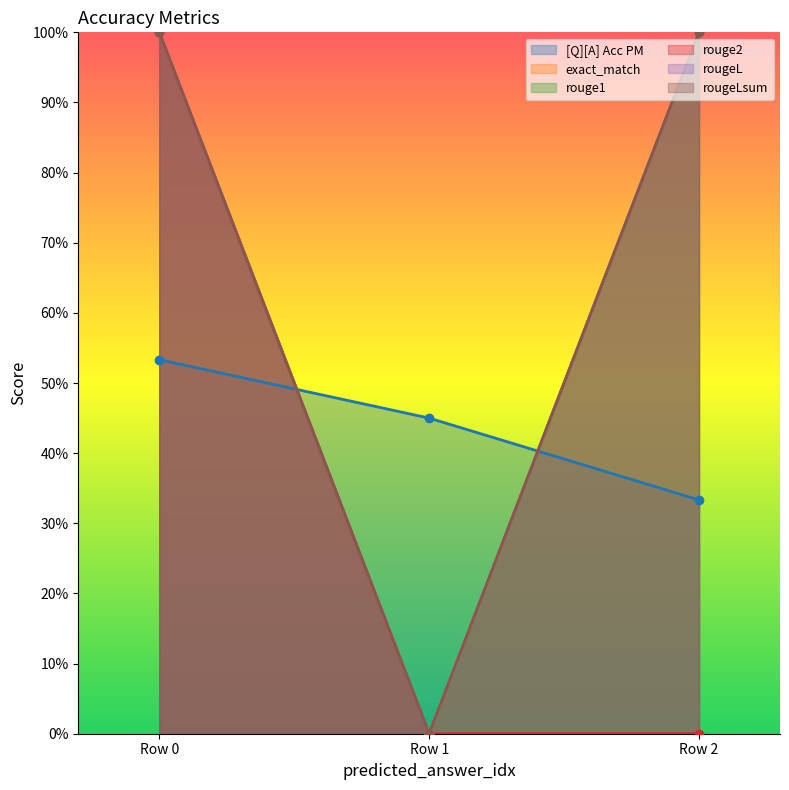

Is it true that exact_match equals 0.4 at Row 2?

False